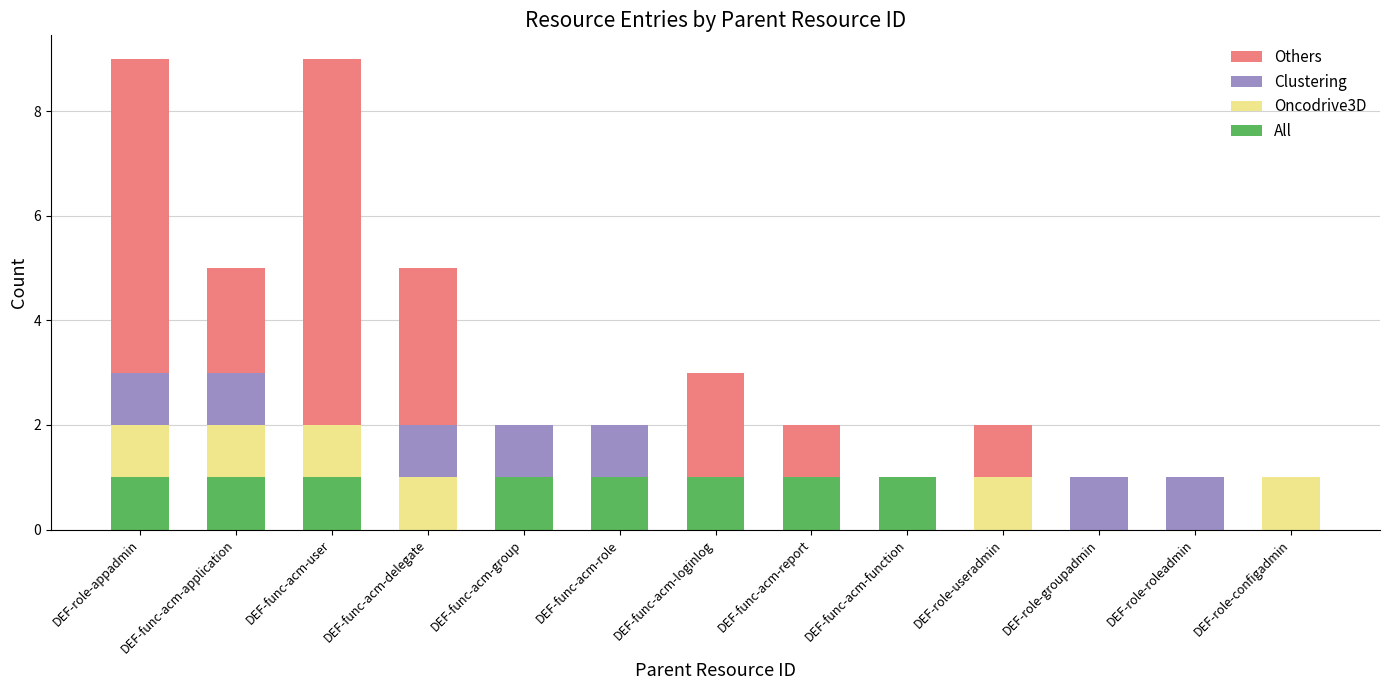

Is it true that All equals 0 at DEF-func-acm-delegate?

True